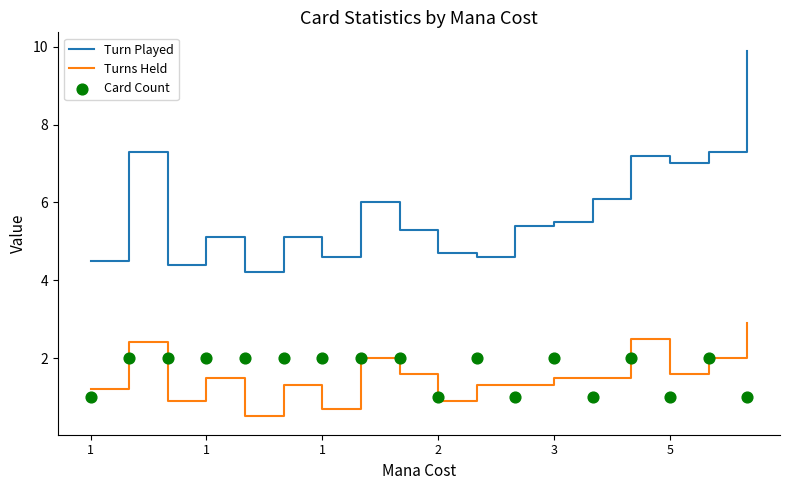

At how many categories does at least one series exceed 3?

18